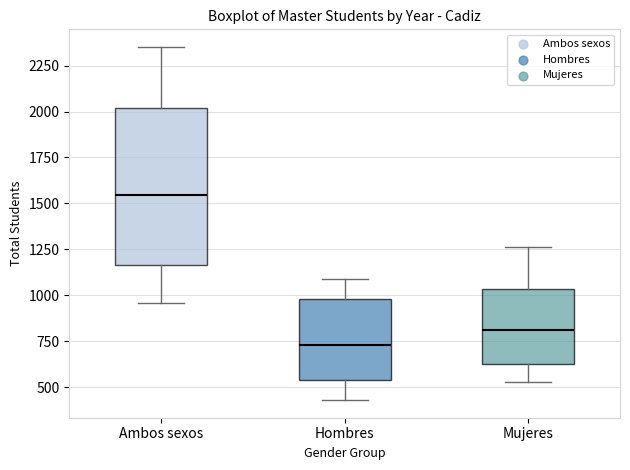

Which box's median line is the lowest?

Hombres